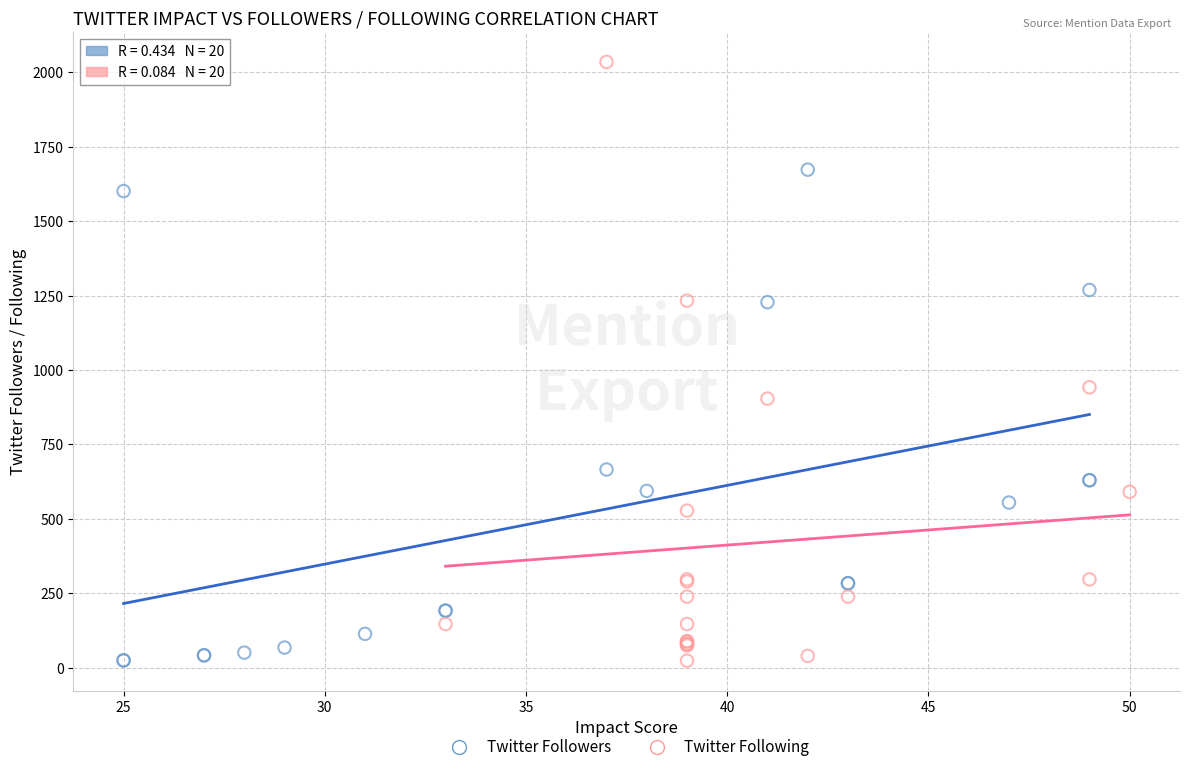

What are all the series names shown in the legend?

Twitter Followers, Twitter Following